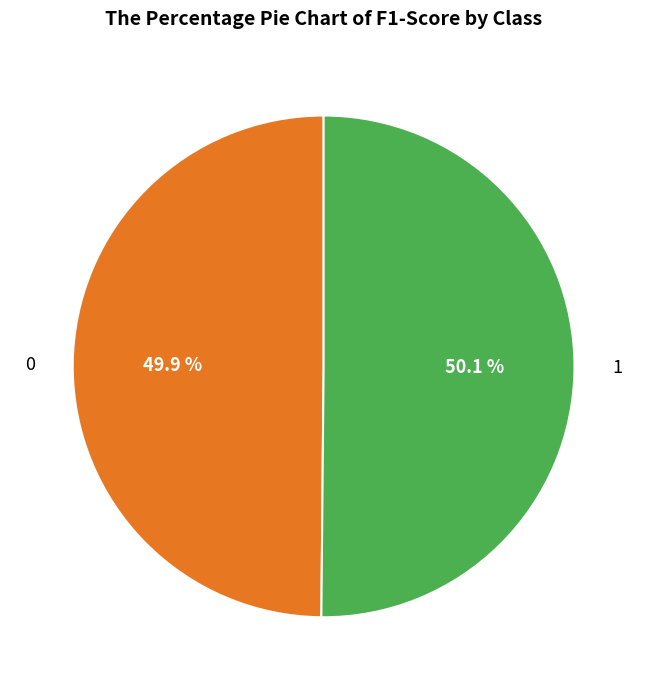

Do 0 and 1 together represent more than half of the pie?

Yes